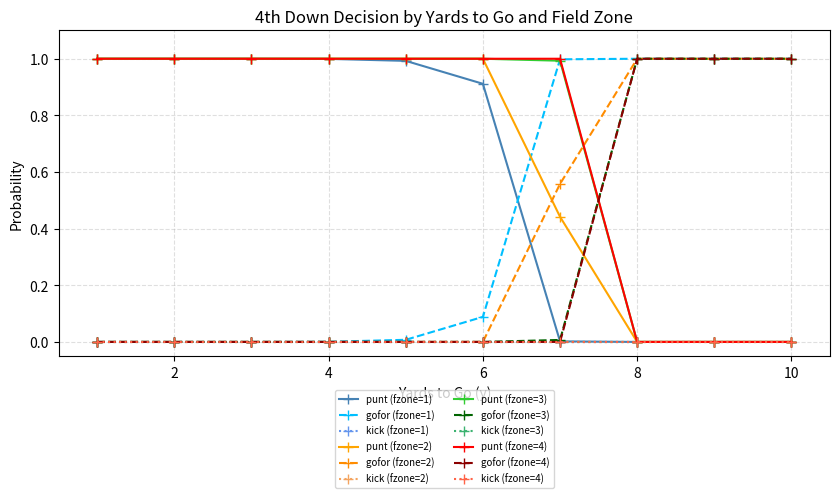

Does the chart have visible grid lines?

Yes